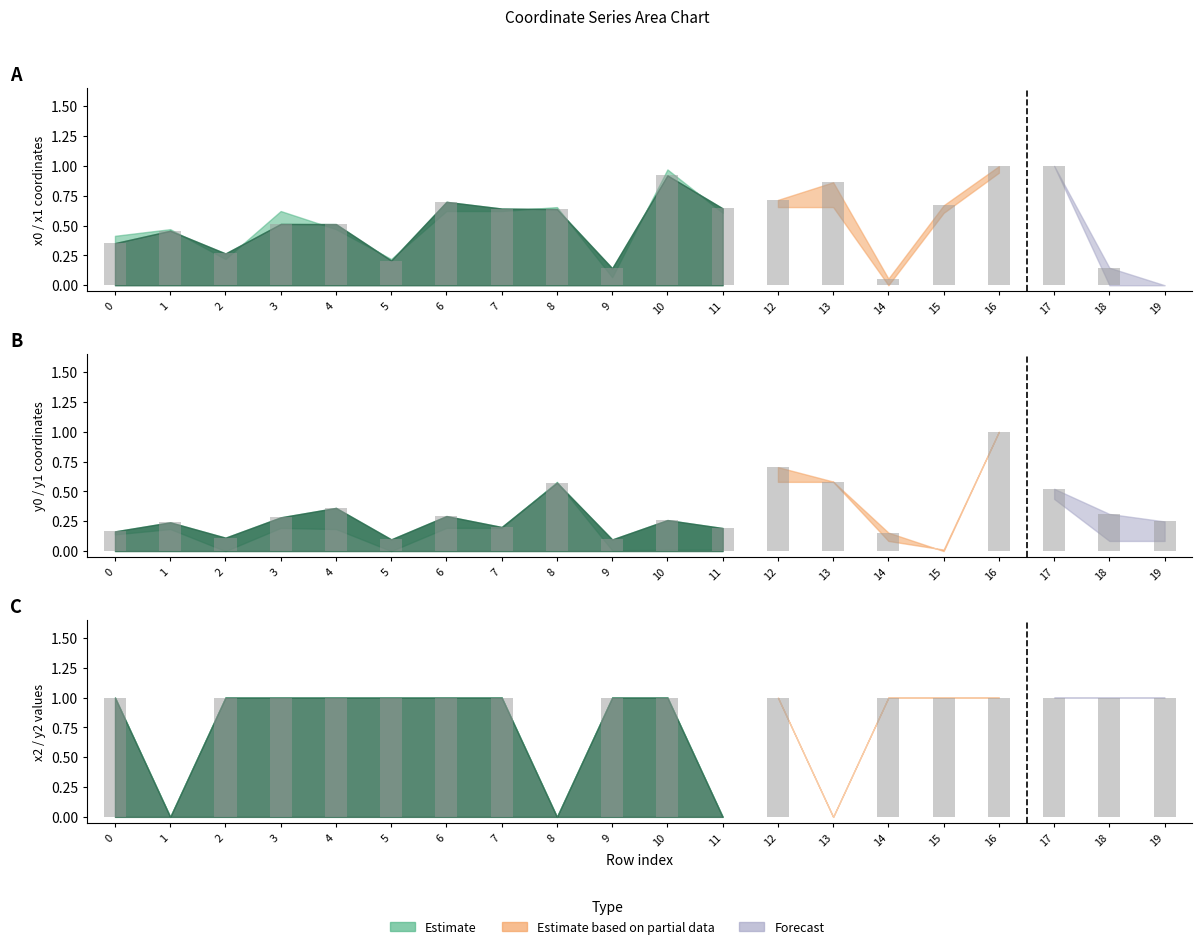

Reading right to left, extract all data points from this chart.

x1: 0.0	0.1	1.0	1.0	0.7	0.1	0.9	0.7	0.6	0.9	0.1	0.6	0.6	0.7	0.2	0.5	0.5	0.3	0.5	0.4
y1: 0.2	0.3	0.5	1.0	0.0	0.2	0.6	0.7	0.2	0.3	0.1	0.6	0.2	0.3	0.1	0.4	0.3	0.1	0.2	0.2
x2: 1.0	1.0	1.0	1.0	1.0	1.0	0.0	1.0	0.0	1.0	1.0	0.0	1.0	1.0	1.0	1.0	1.0	1.0	0.0	1.0